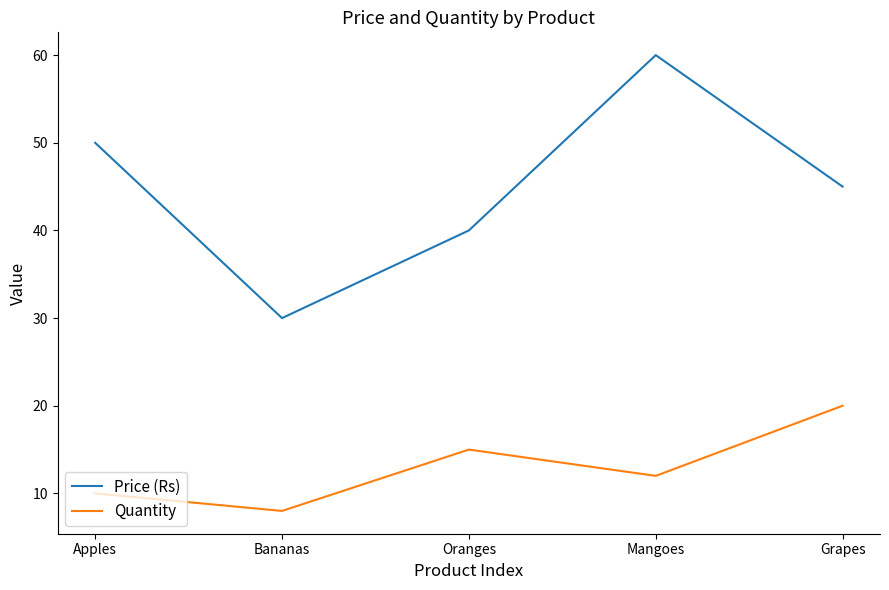

What is the difference between the second highest and second lowest values in the Quantity series?

5